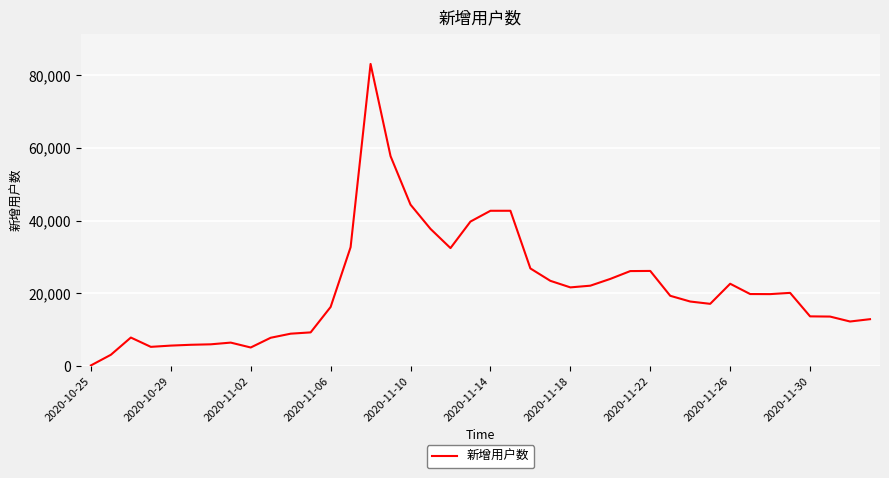

What is the greatest value displayed?

83144